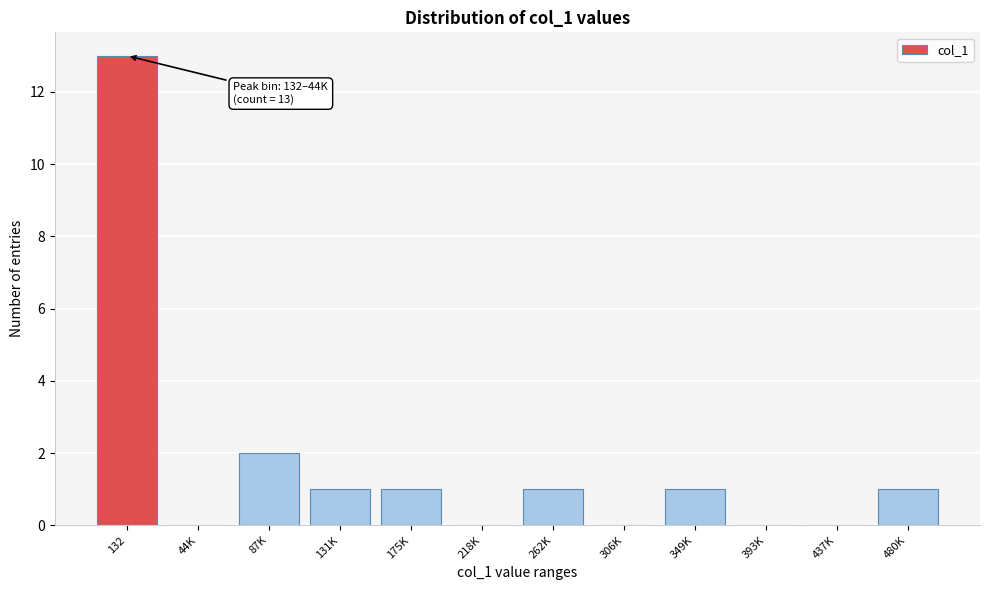

Reading left to right, transcribe all the data shown in this chart.

132=13	44K=0	87K=2	131K=1	175K=1	218K=0	262K=1	306K=0	349K=1	393K=0	437K=0	480K=1